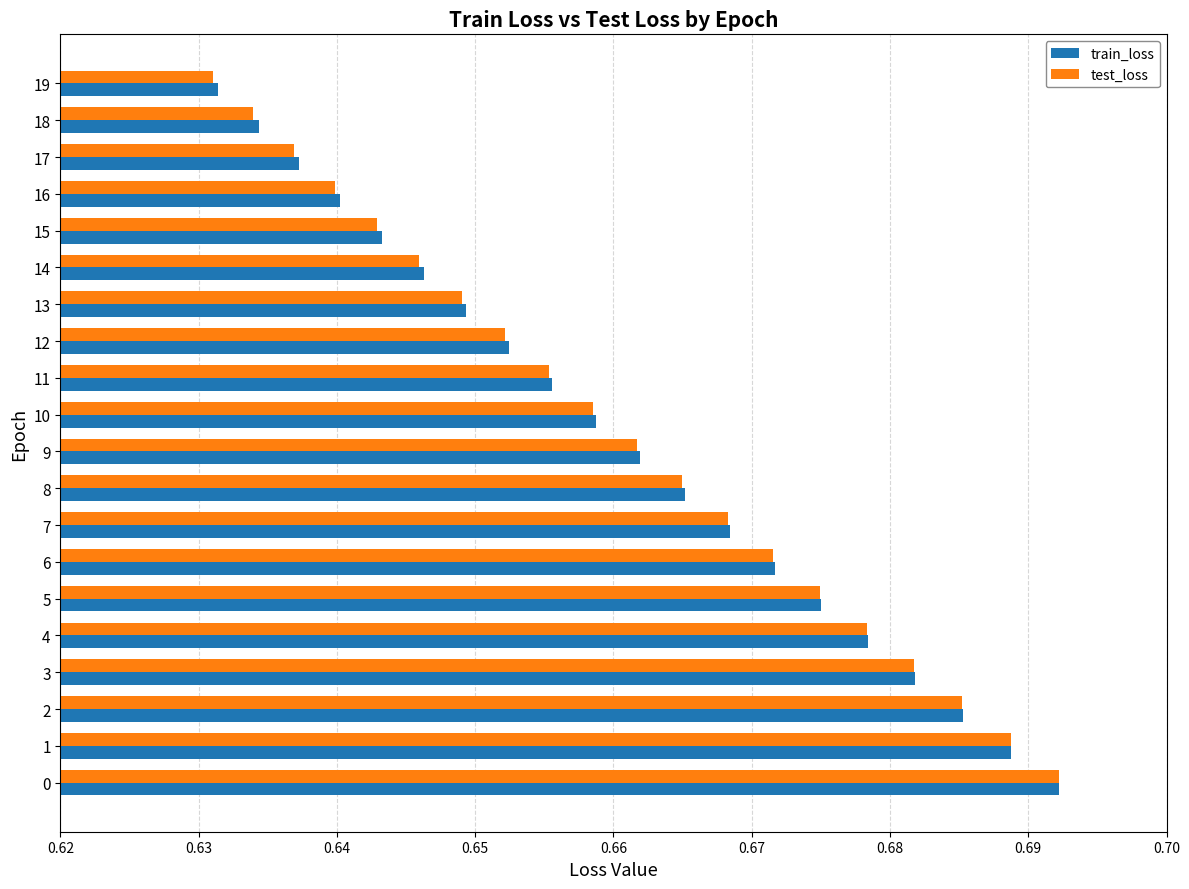

At which label does train_loss reach its minimum?

19